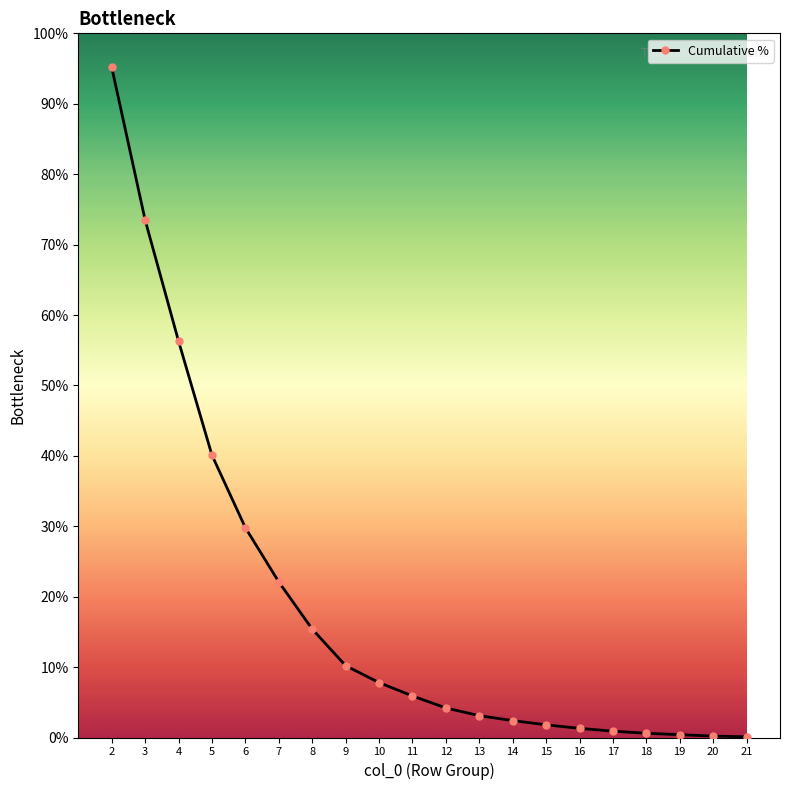

The value at 7 is 22.1. True or false?

True